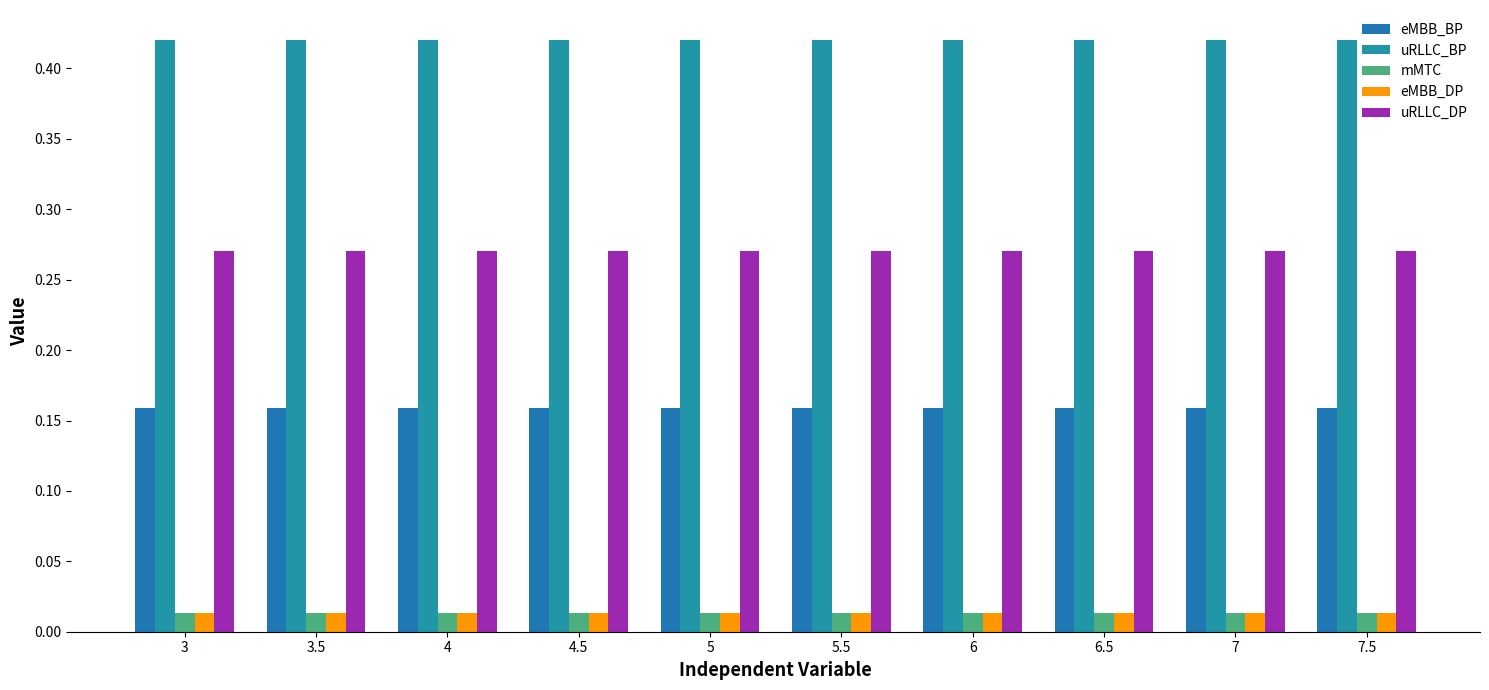

Reading right to left, what are all the values shown in this chart?

eMBB_BP: 0.2	0.2	0.2	0.2	0.2	0.2	0.2	0.2	0.2	0.2
uRLLC_BP: 0.4	0.4	0.4	0.4	0.4	0.4	0.4	0.4	0.4	0.4
mMTC: 0.0	0.0	0.0	0.0	0.0	0.0	0.0	0.0	0.0	0.0
eMBB_DP: 0.0	0.0	0.0	0.0	0.0	0.0	0.0	0.0	0.0	0.0
uRLLC_DP: 0.3	0.3	0.3	0.3	0.3	0.3	0.3	0.3	0.3	0.3